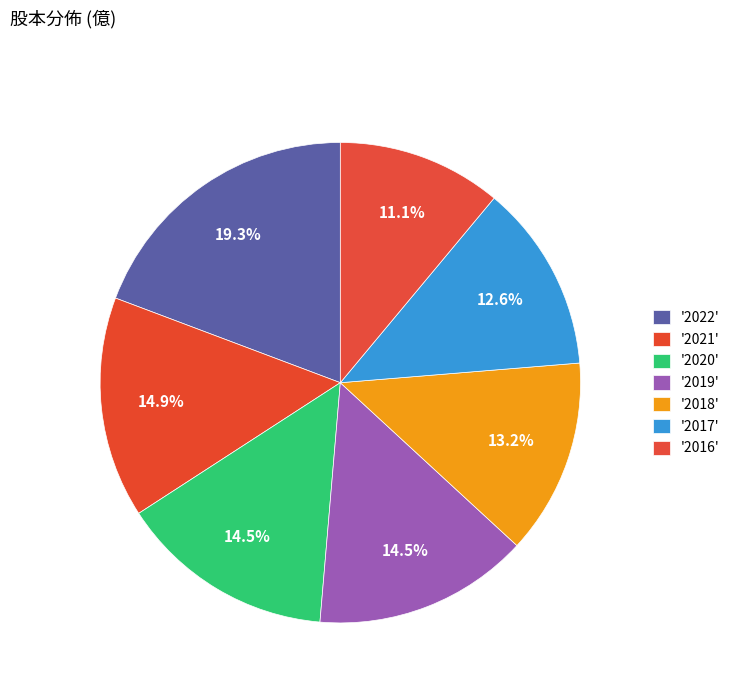

Count the number of slices in the pie.

7